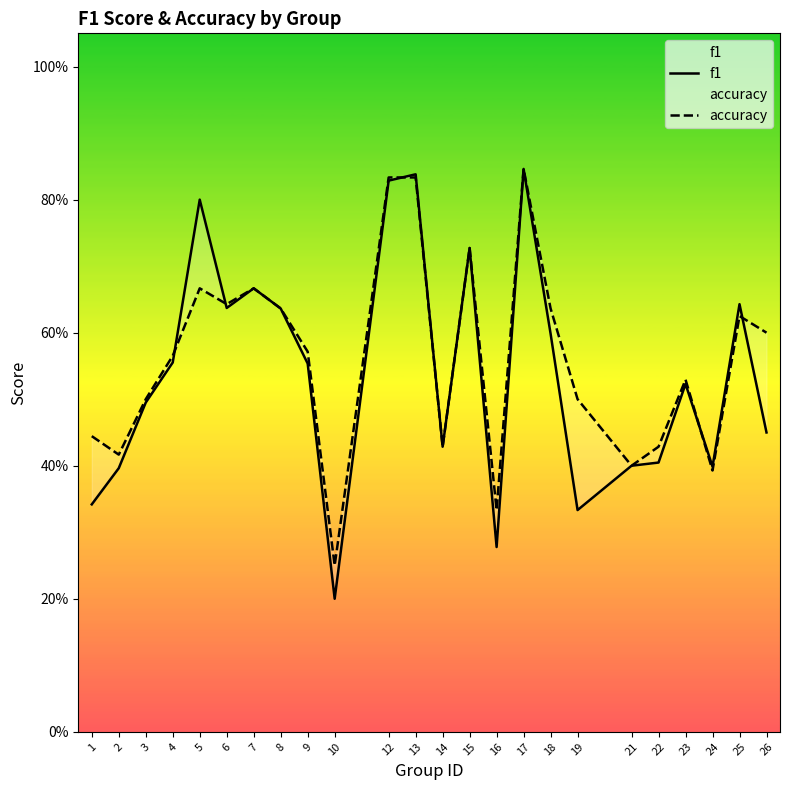

What value does the accuracy series have at 4?

0.6